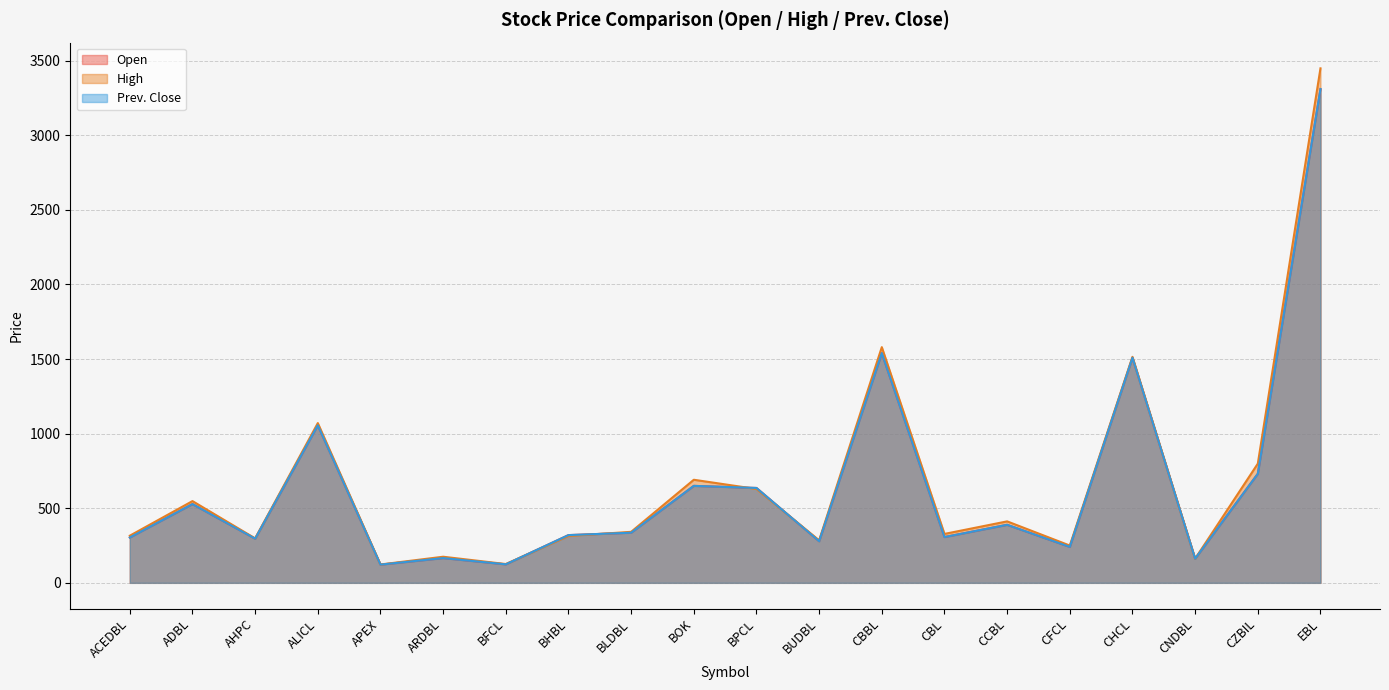

What is the spread (max minus min) of values at BUDBL?

6